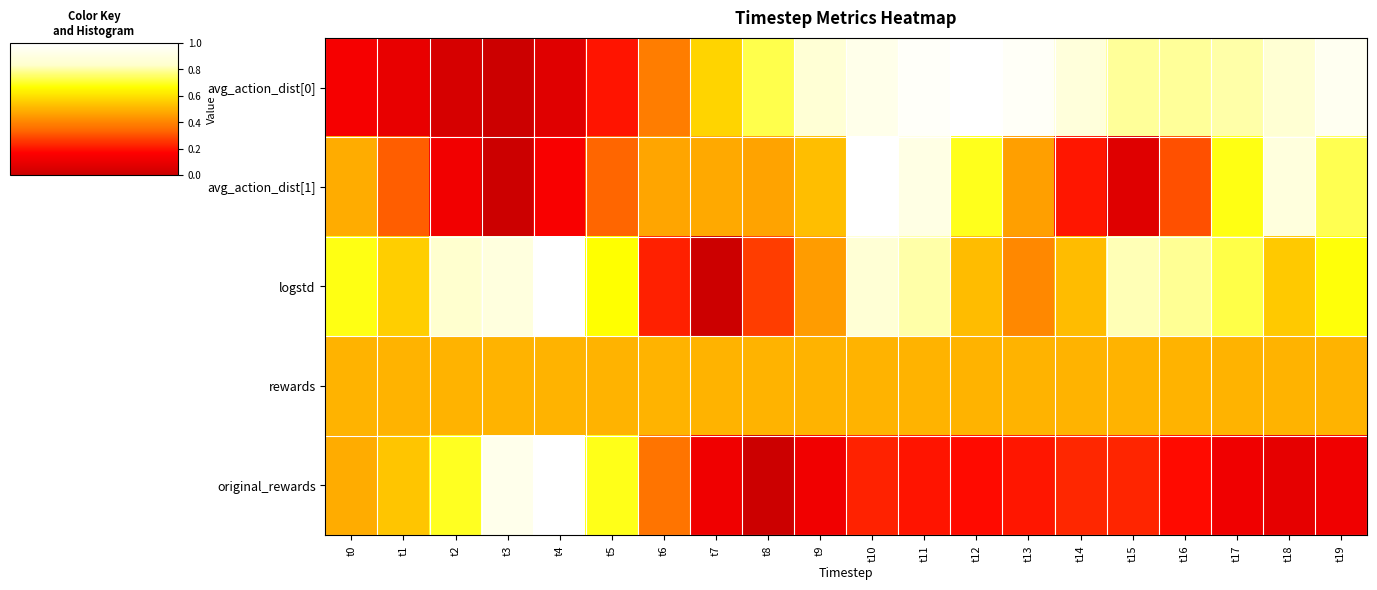

Reading left to right, list all the values displayed in this chart.

avg_action_dist[0]: t0=0.1	t1=0.1	t2=0.0	t3=0.0	t4=0.1	t5=0.2	t6=0.4	t7=0.6	t8=0.7	t9=0.9	t10=0.9	t11=1.0	t12=1.0	t13=1.0	t14=0.9	t15=0.8	t16=0.8	t17=0.8	t18=0.9	t19=1.0
avg_action_dist[1]: t0=0.5	t1=0.3	t2=0.1	t3=0.0	t4=0.2	t5=0.3	t6=0.5	t7=0.5	t8=0.5	t9=0.5	t10=1.0	t11=0.9	t12=0.7	t13=0.5	t14=0.2	t15=0.1	t16=0.3	t17=0.7	t18=0.9	t19=0.7
logstd: t0=0.7	t1=0.6	t2=0.8	t3=0.9	t4=1.0	t5=0.7	t6=0.2	t7=0.0	t8=0.3	t9=0.5	t10=0.9	t11=0.8	t12=0.5	t13=0.4	t14=0.5	t15=0.8	t16=0.8	t17=0.7	t18=0.5	t19=0.7
rewards: t0=0.5	t1=0.5	t2=0.5	t3=0.5	t4=0.5	t5=0.5	t6=0.5	t7=0.5	t8=0.5	t9=0.5	t10=0.5	t11=0.5	t12=0.5	t13=0.5	t14=0.5	t15=0.5	t16=0.5	t17=0.5	t18=0.5	t19=0.5
original_rewards: t0=0.5	t1=0.5	t2=0.7	t3=0.9	t4=1.0	t5=0.7	t6=0.4	t7=0.1	t8=0.0	t9=0.1	t10=0.2	t11=0.2	t12=0.2	t13=0.2	t14=0.2	t15=0.2	t16=0.2	t17=0.1	t18=0.1	t19=0.1